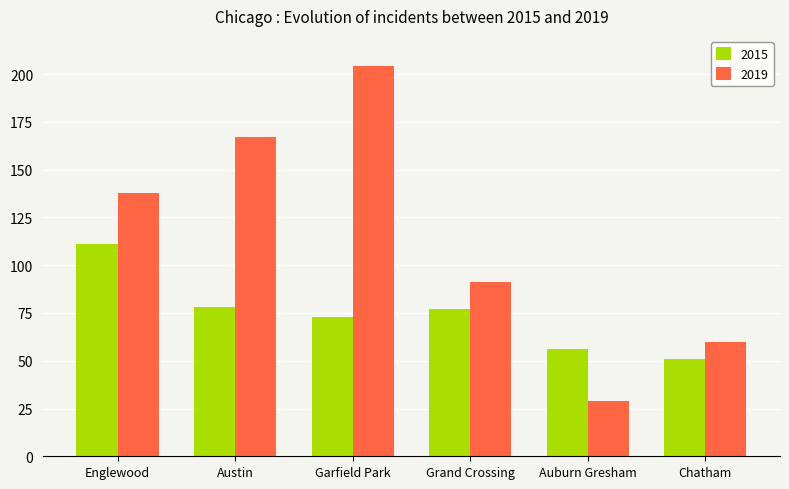

Count the number of data series in this chart.

2